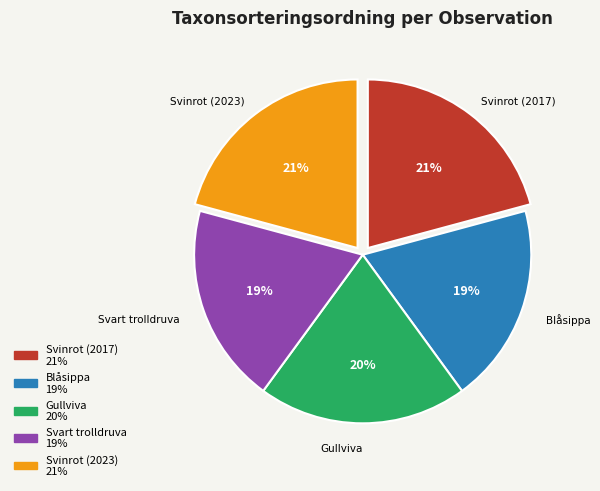

Is the sum of Svart trolldruva and Gullviva greater than half?

No